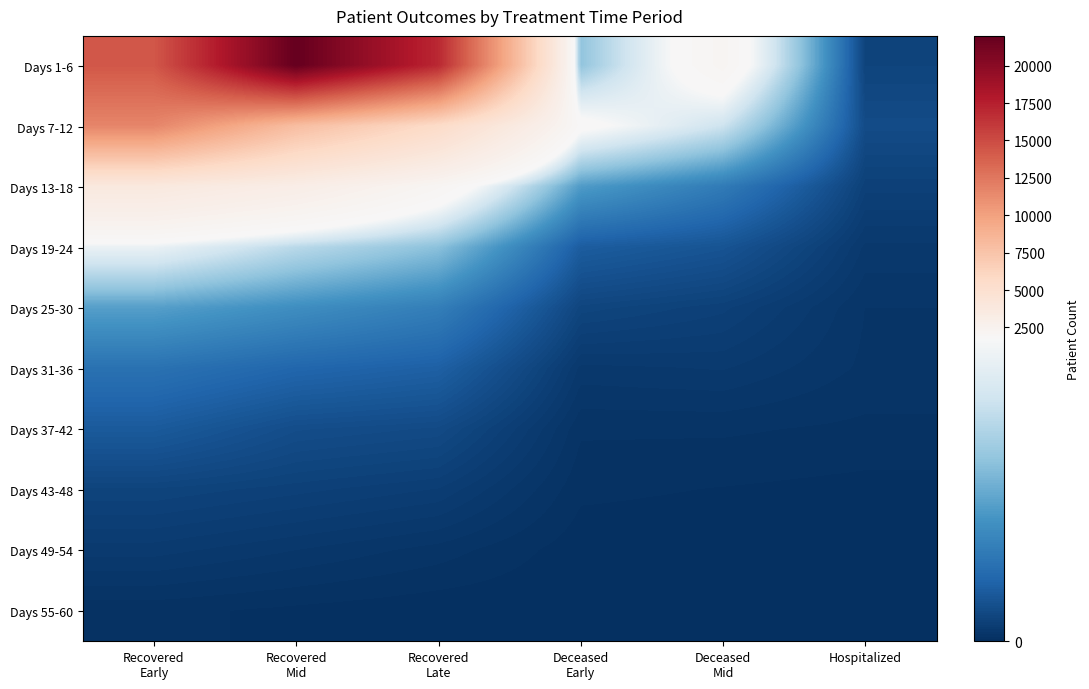

What is the total value across all series at Hospitalized?

615